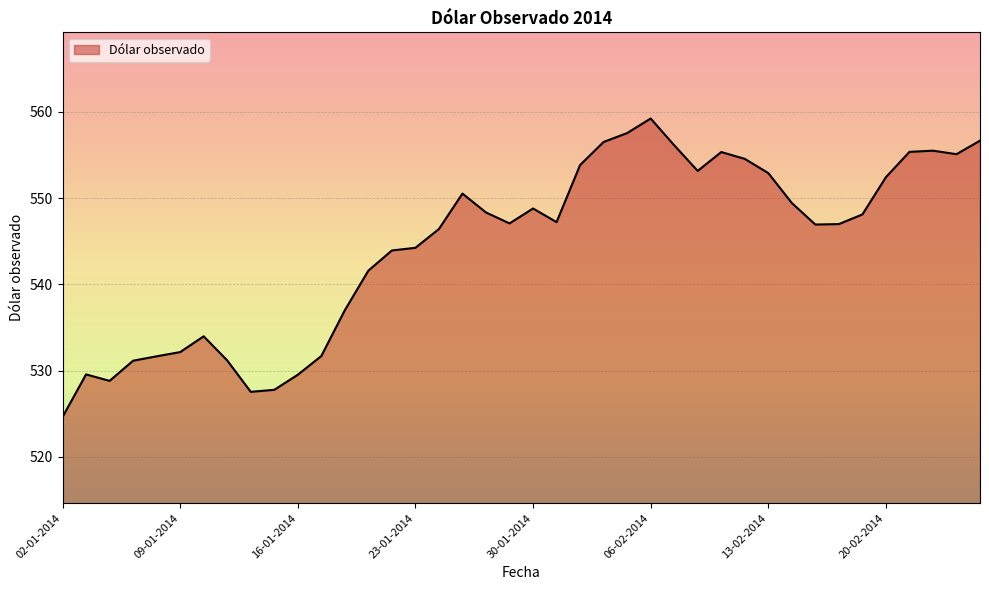

What is the difference between the maximum and minimum values?

34.6